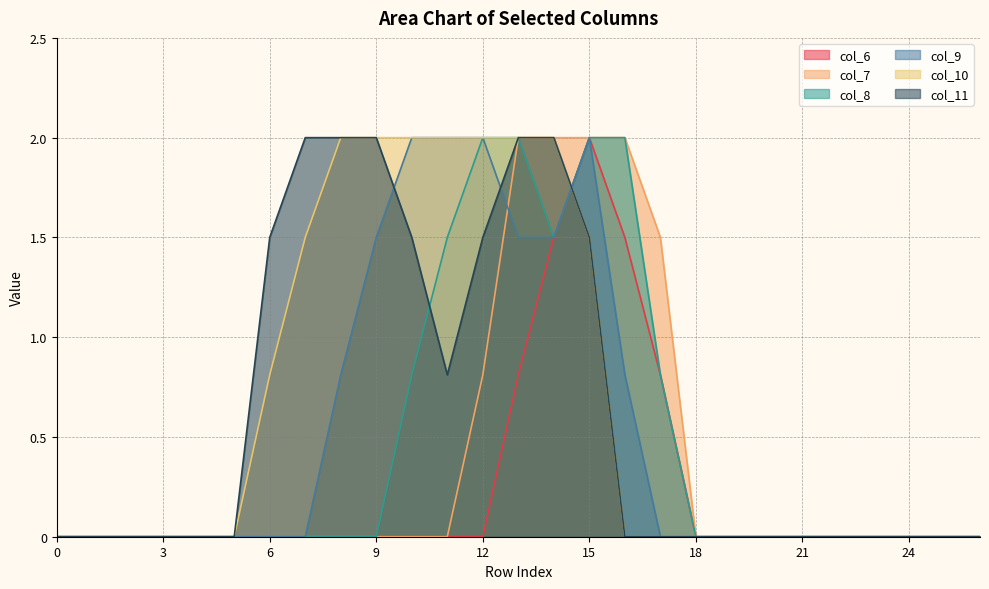

Count the col_10 values in the range 0 to 2.

27